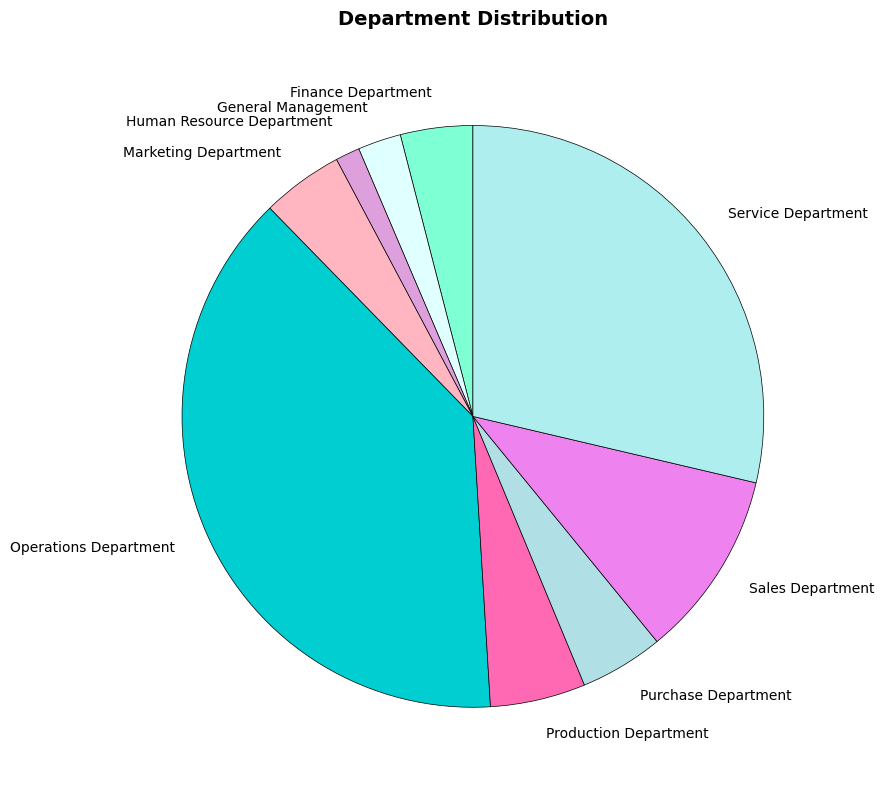

Combined, do Finance Department and Purchase Department account for over 50%?

No